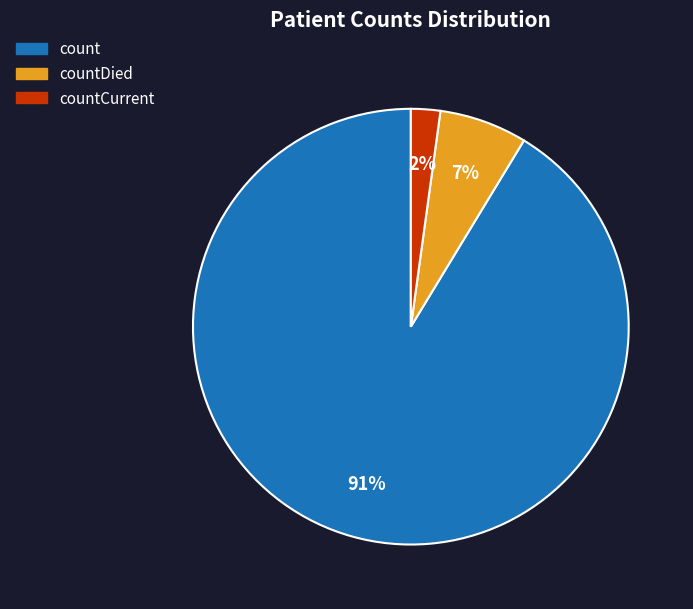

To the nearest percent, what is the average slice percentage?

33%